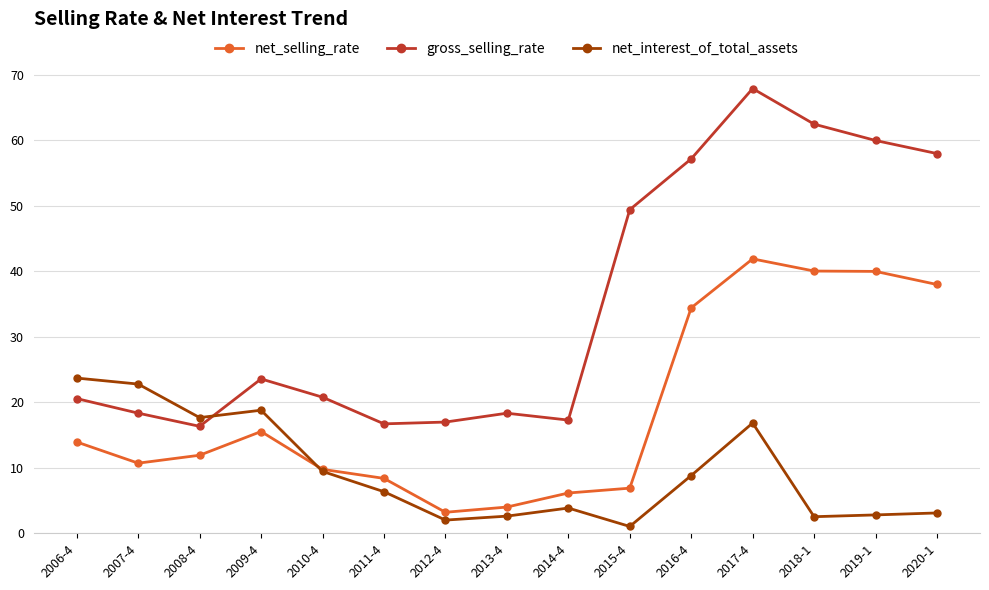

How many data points does each series have?

15